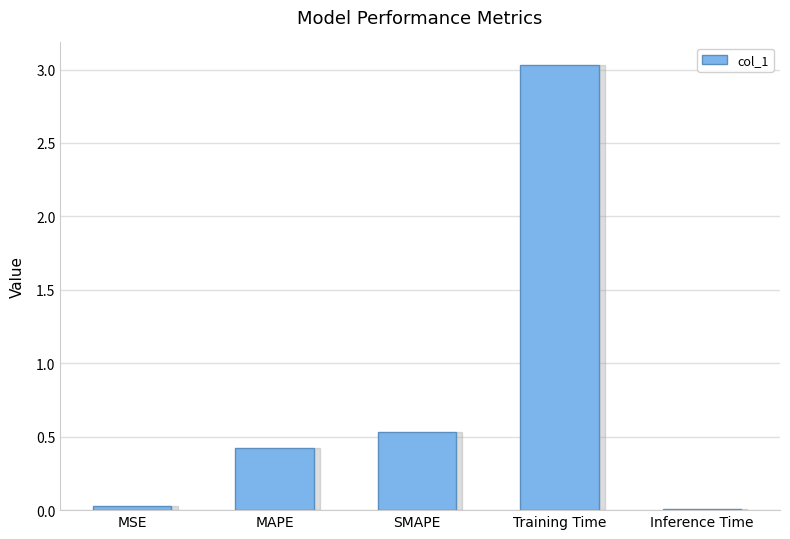

Which category has the highest value across all series?

Training Time